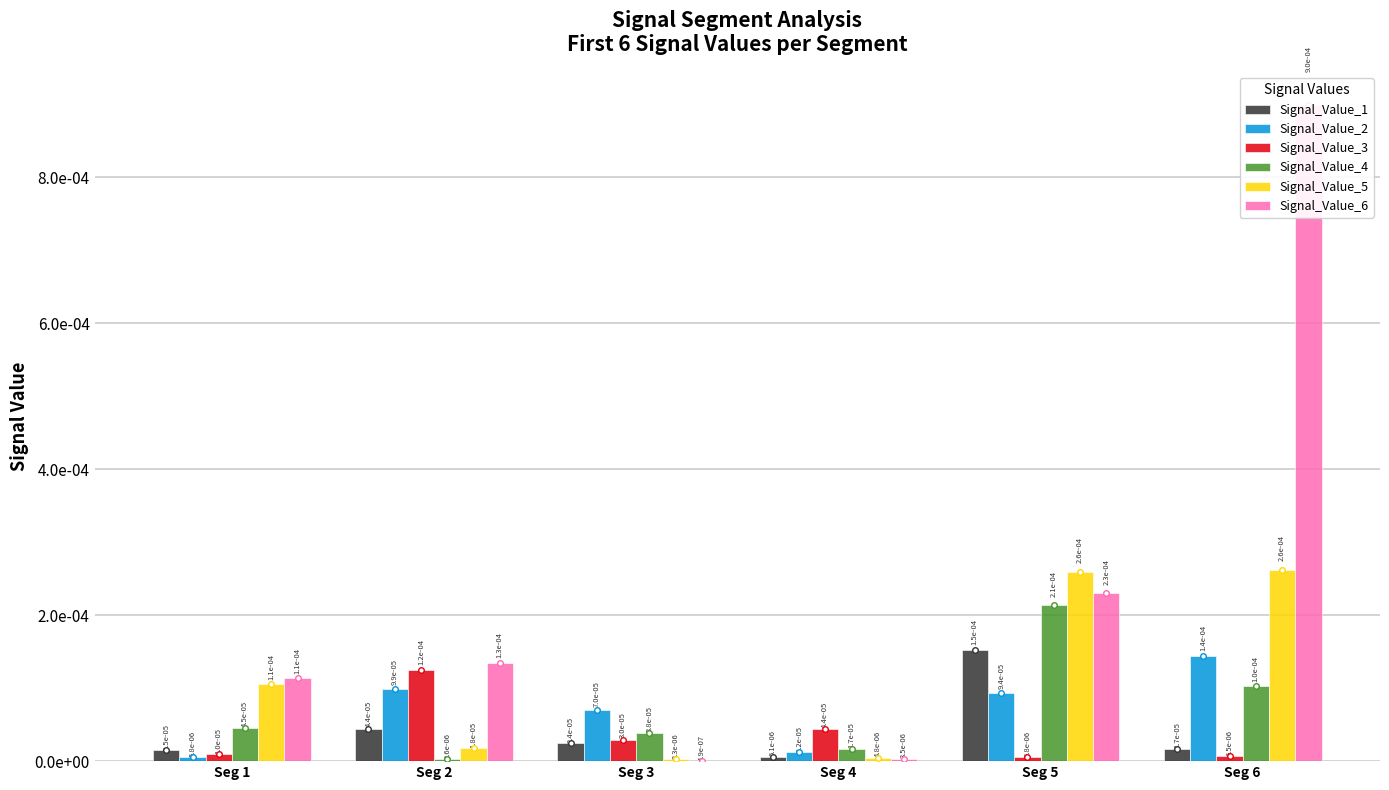

The Signal_Value_4 series shows 0.0 at Seg 2. True or false?

False